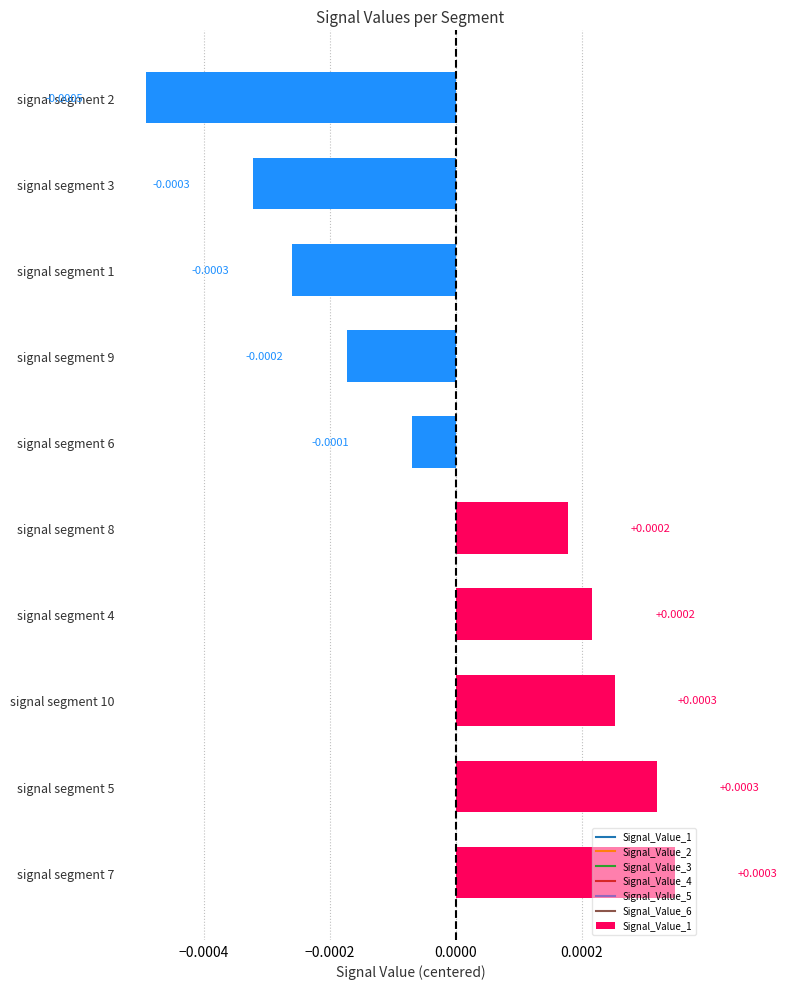

Between signal segment 2 and signal segment 3, which is larger?

signal segment 3